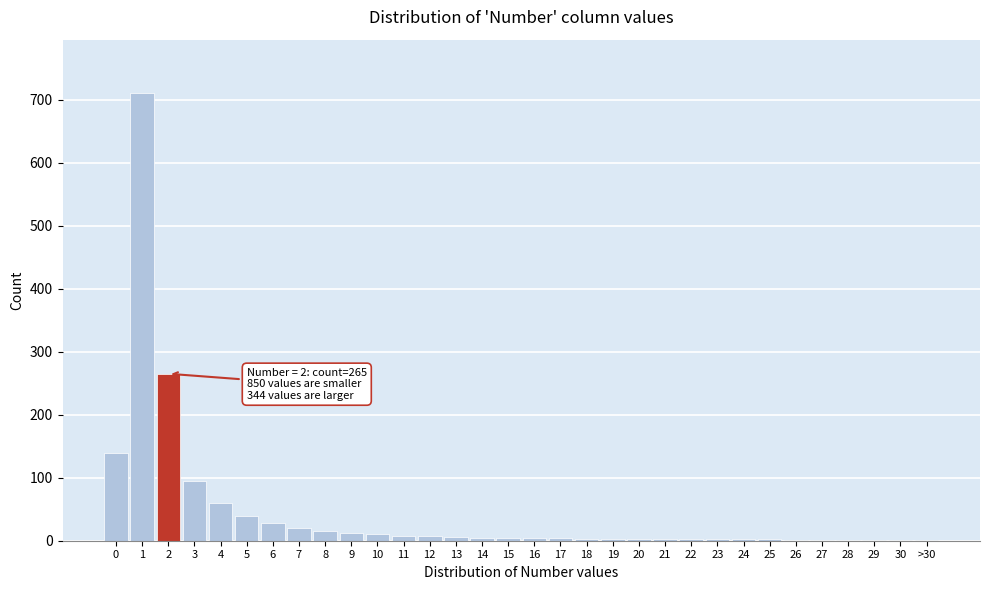

The chart shows a value of 3 at 20. True or false?

True